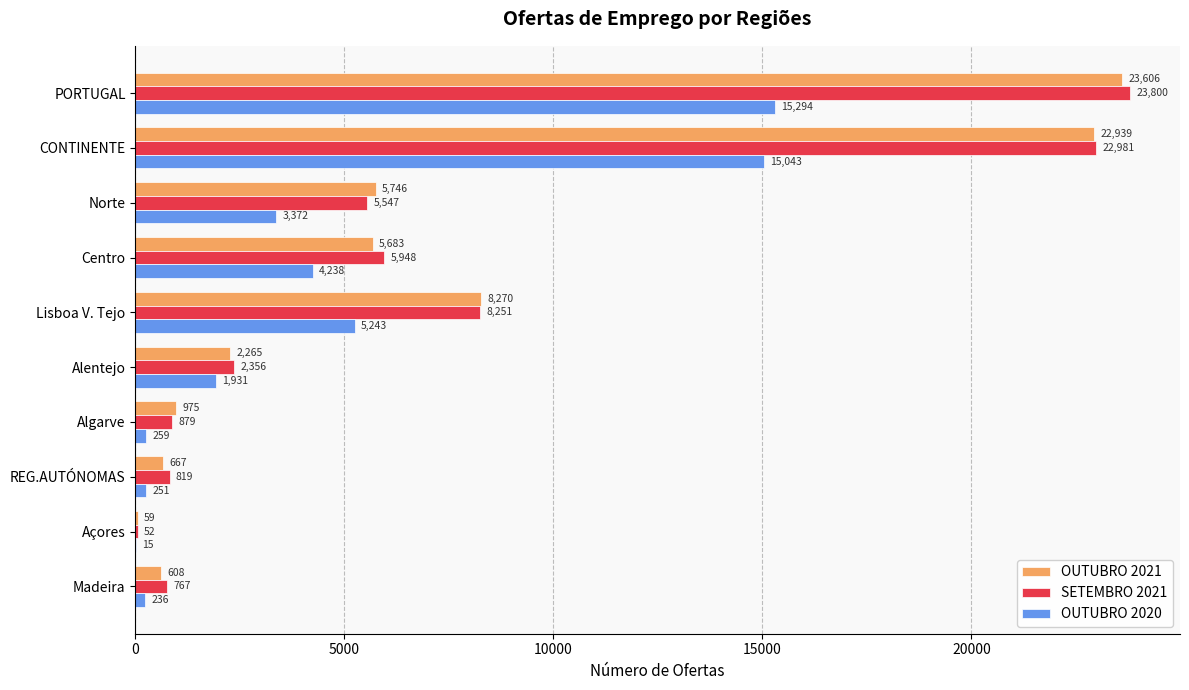

What is the sum of all SETEMBRO 2021 values?

71400